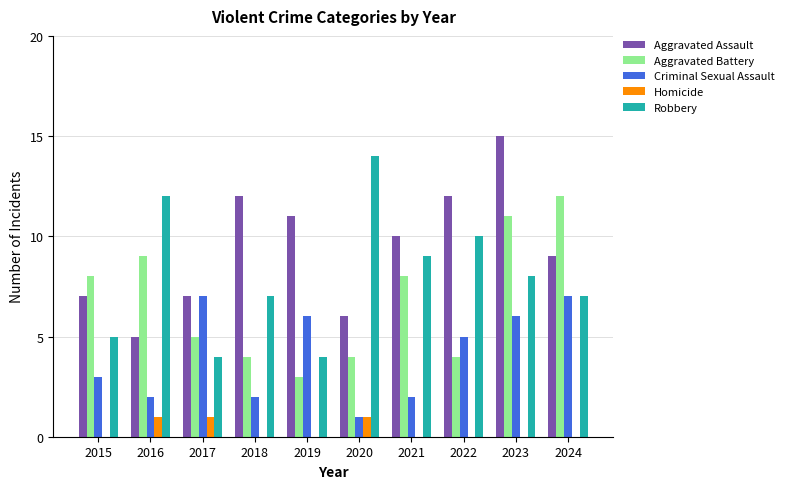

Which series changed the most between 2021 and 2024?

Criminal Sexual Assault